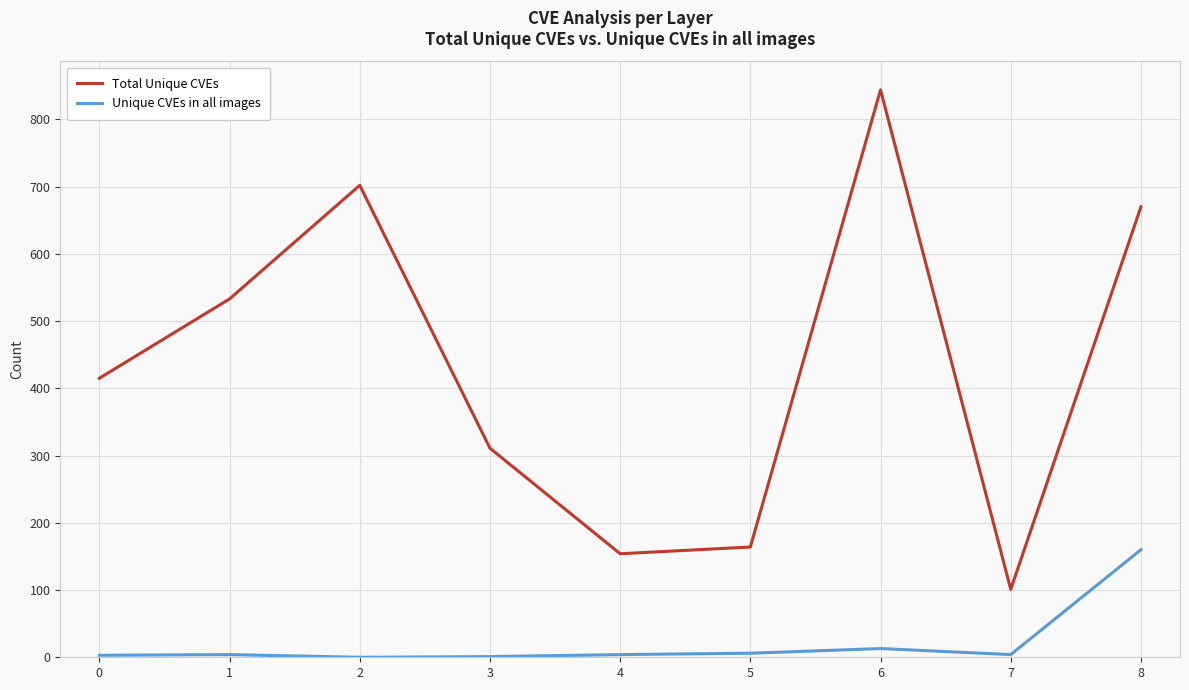

True or false: Total Unique CVEs and Unique CVEs in all images intersect in this chart.

False